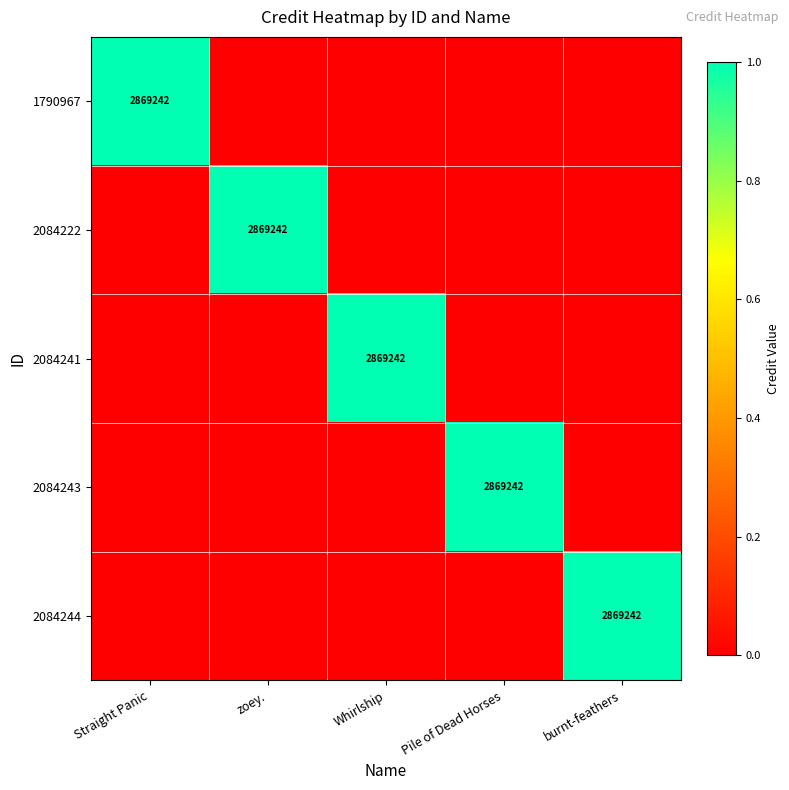

The value of 1790967 at Straight Panic is 2869242. True or false?

True